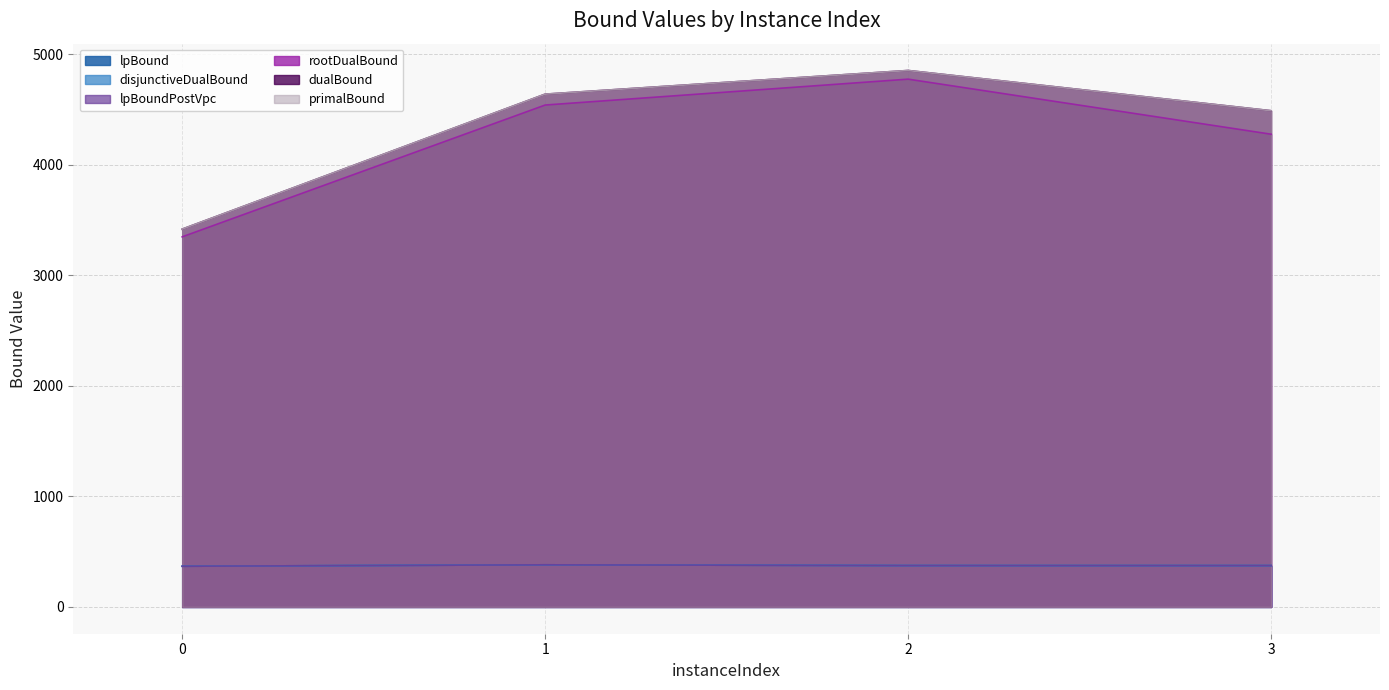

At which category is the sum across all series the highest?

2